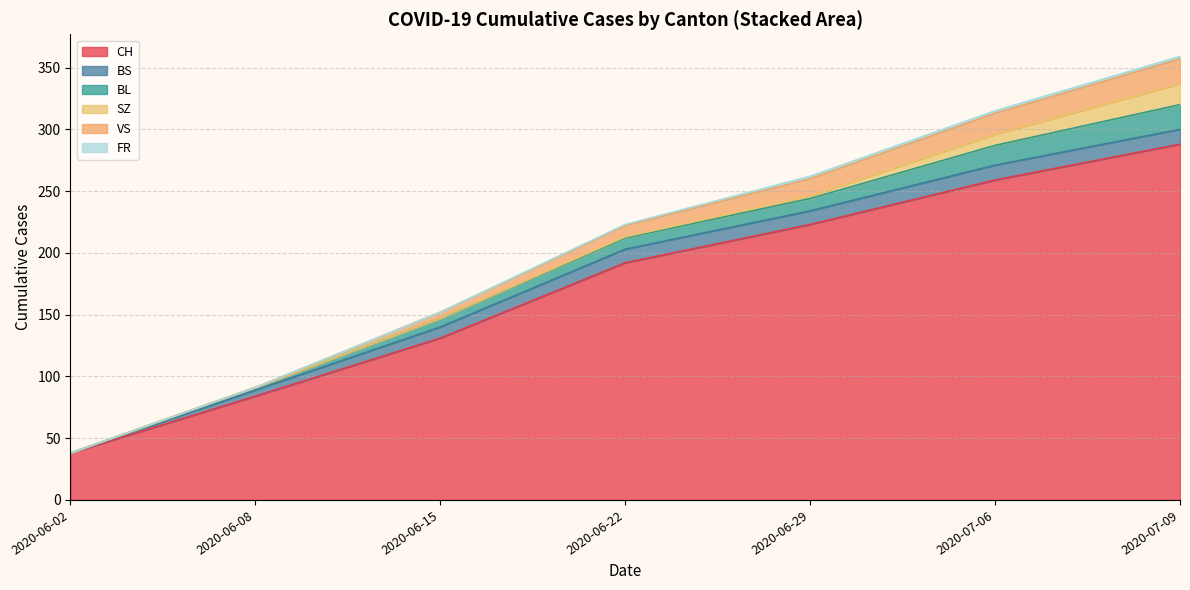

How many times do VS and BL cross each other?

1